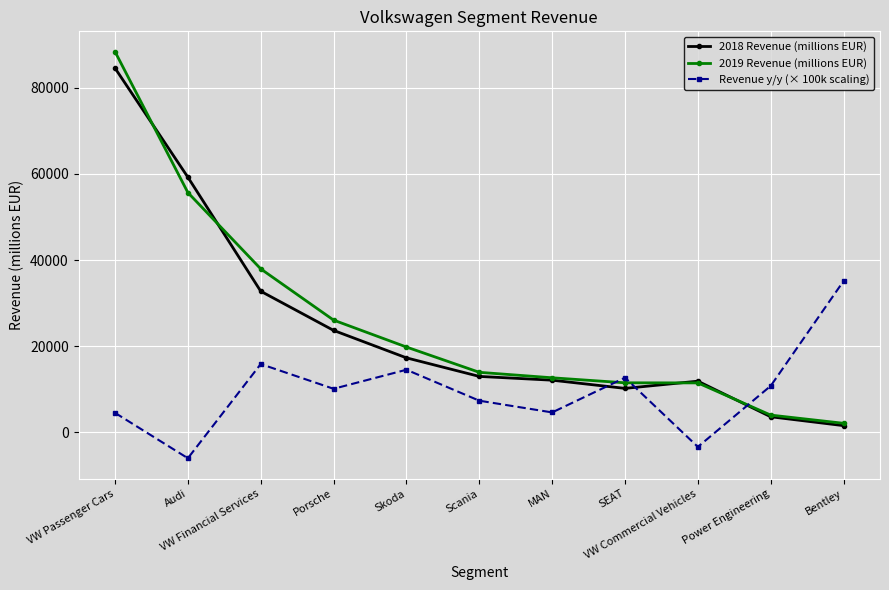

True or false: Revenue y/y (× 100k scaling) has more than 0 interior local peaks.

True